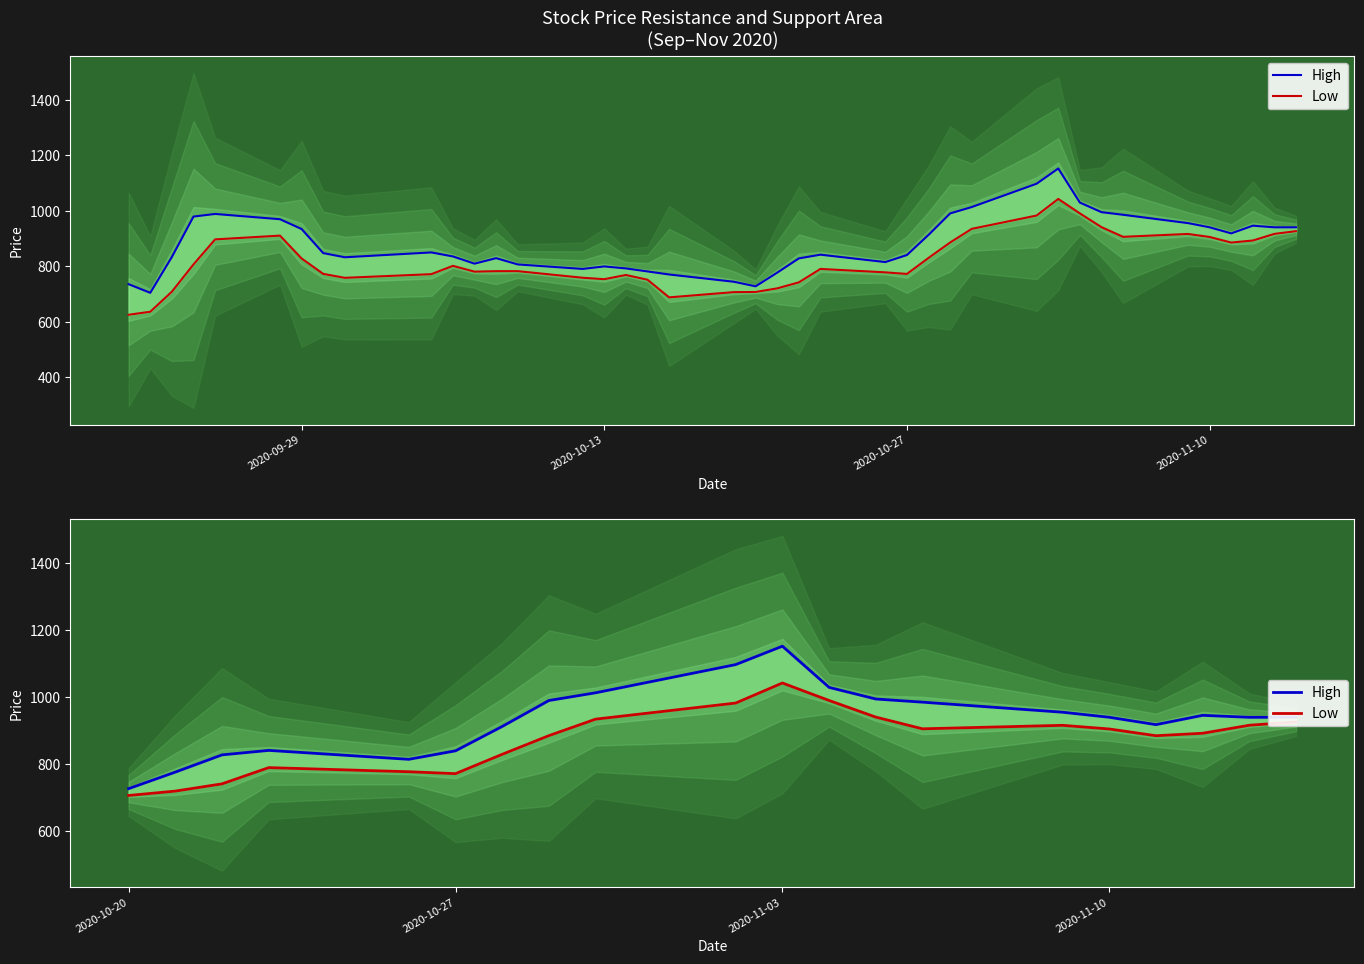

True or false: Low and High intersect in this chart.

False